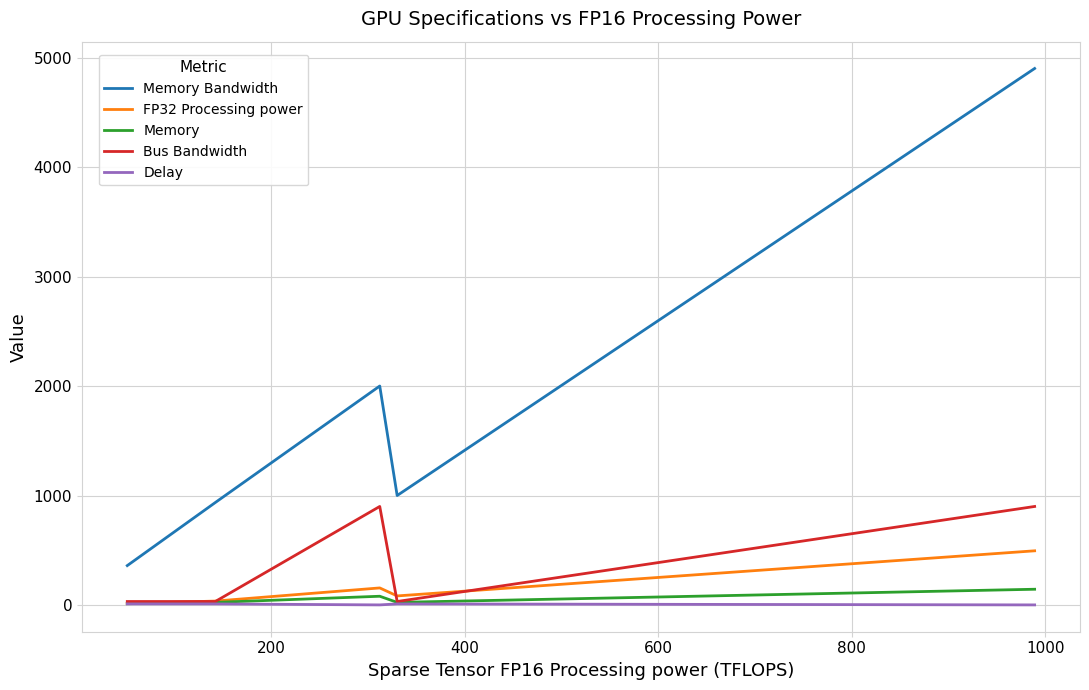

Which series has the largest range (max minus min)?

Memory Bandwidth